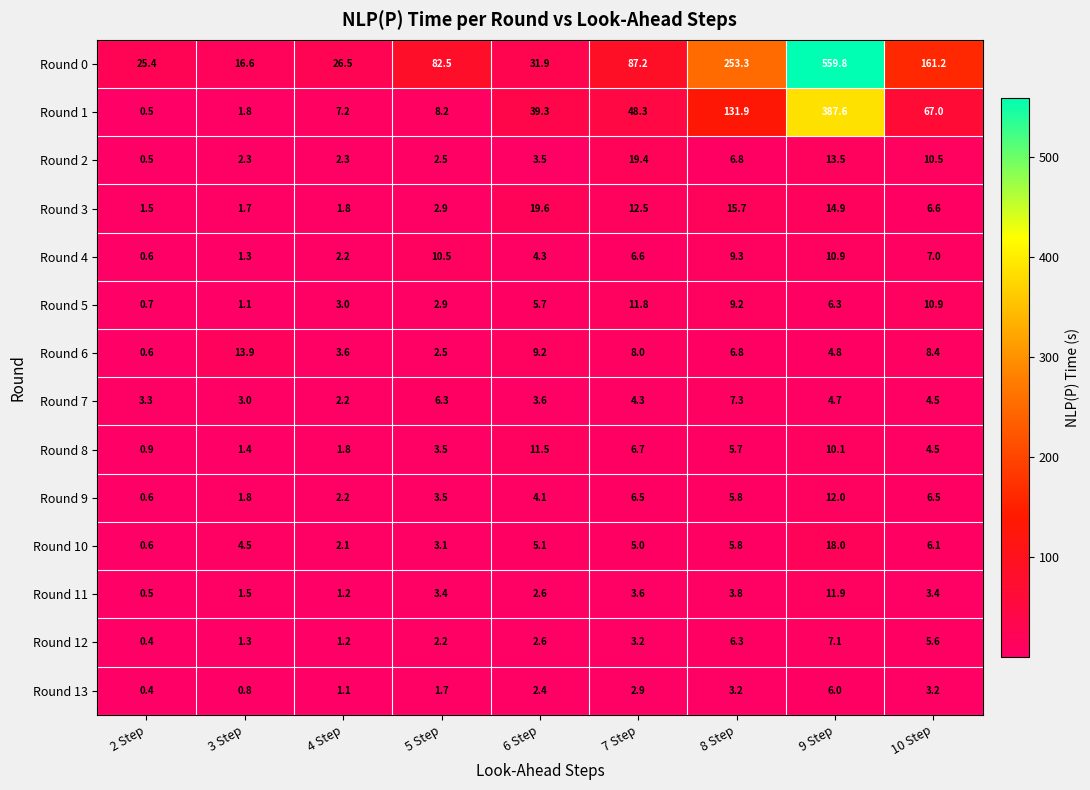

What is the total value across all series at 10 Step?

305.4